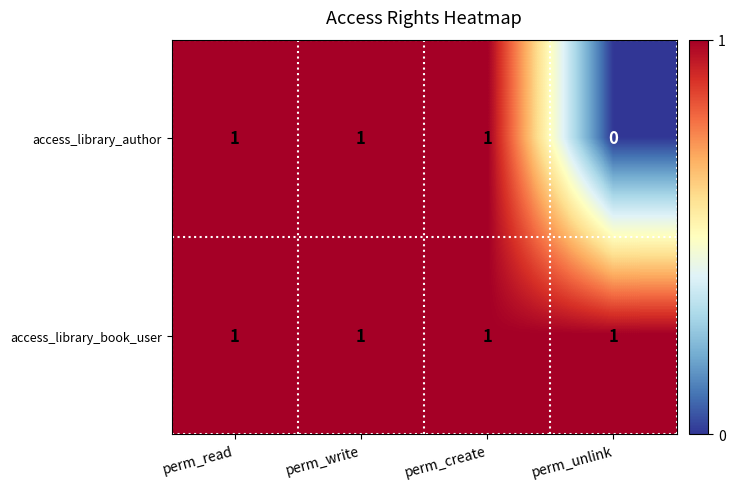

List the series in order of their overall mean, highest first.

access_library_book_user, access_library_author